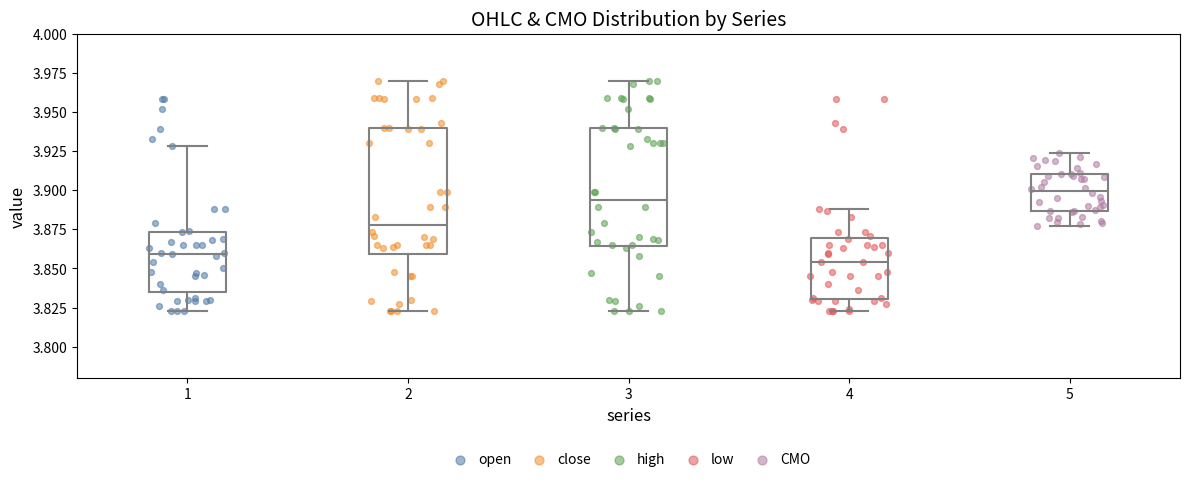

Comparing the boxes themselves (not the whiskers), which one is the tallest?

2